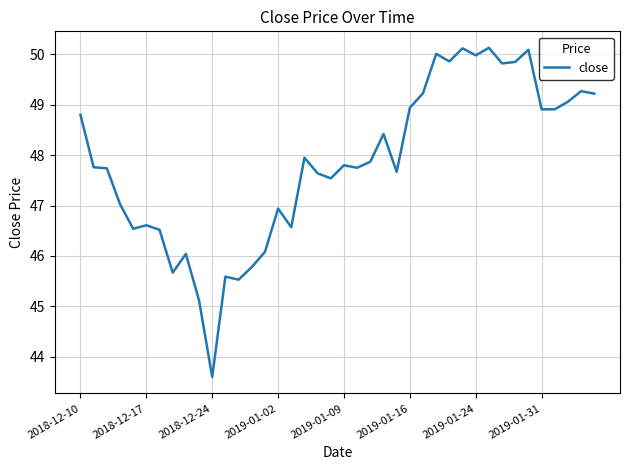

What is the maximum value shown in the chart?

50.1